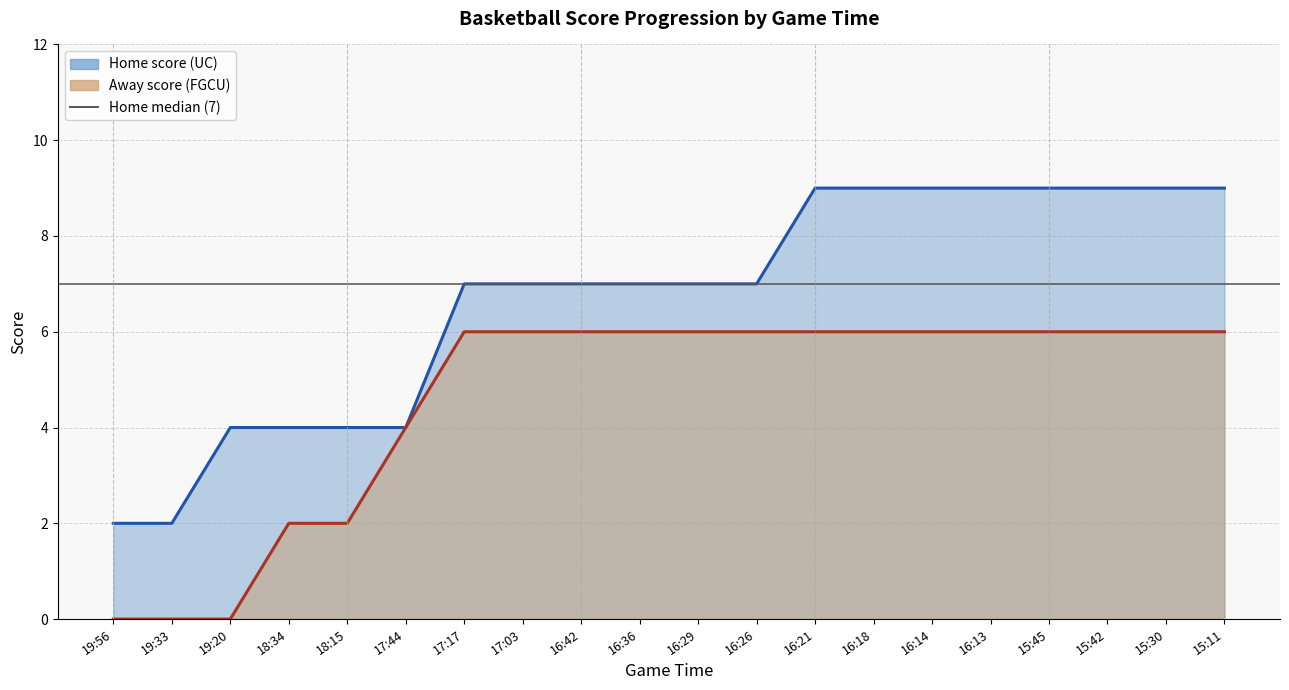

Is it true that Home equals 11 at 16:29?

False